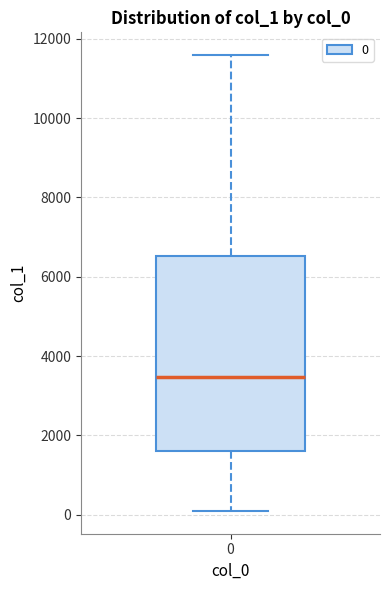

Read this box plot against the y-axis: the position of the median line, the range covered by the box, and the ends of both whiskers. The values are not printed on the chart, so give them approximately, as read against the axis.

median 3400, box 1600 to 6600, whiskers 0 to 11600